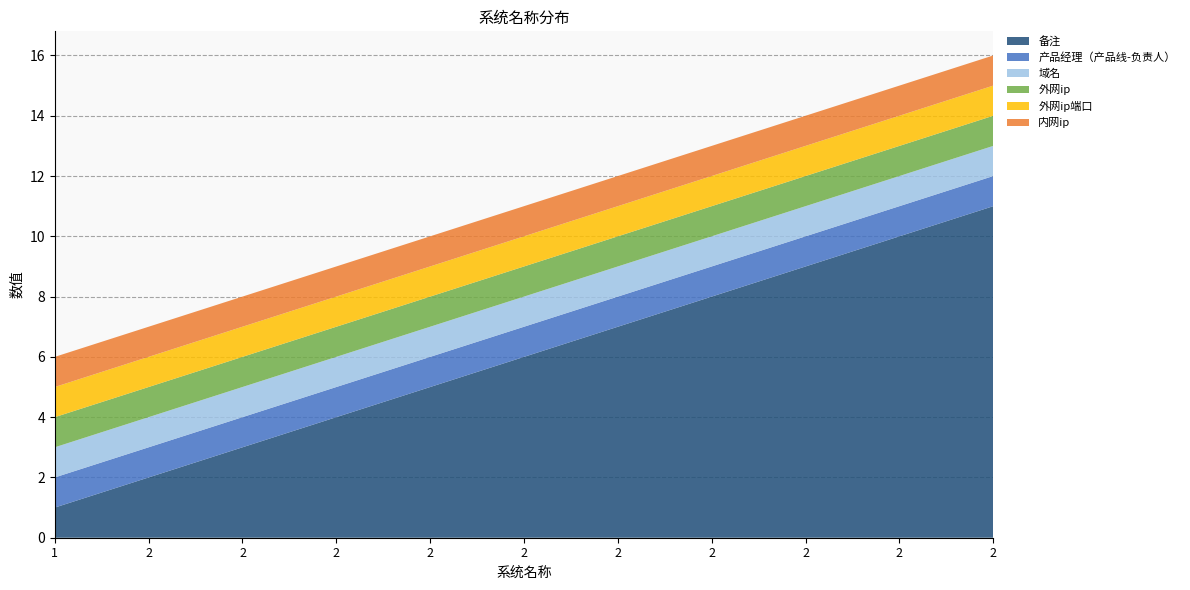

Reading left to right, extract all data points from this chart.

备注: 1	2	3	4	5	6	7	8	9	10	11
产品经理（产品线-负责人）: 1	1	1	1	1	1	1	1	1	1	1
域名: 1	1	1	1	1	1	1	1	1	1	1
外网ip: 1	1	1	1	1	1	1	1	1	1	1
外网ip端口: 1	1	1	1	1	1	1	1	1	1	1
内网ip: 1	1	1	1	1	1	1	1	1	1	1